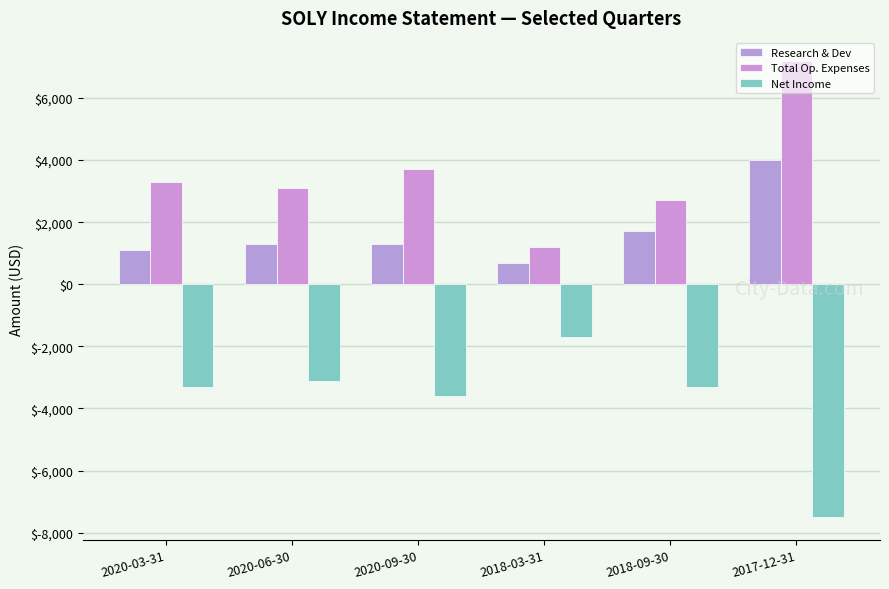

Reading left to right, extract all data points from this chart.

Research & Dev: 2020-03-31=1100	2020-06-30=1300	2020-09-30=1300	2018-03-31=700	2018-09-30=1700	2017-12-31=4000
Total Op. Expenses: 2020-03-31=3300	2020-06-30=3100	2020-09-30=3700	2018-03-31=1200	2018-09-30=2700	2017-12-31=7200
Net Income: 2020-03-31=-3300	2020-06-30=-3100	2020-09-30=-3600	2018-03-31=-1700	2018-09-30=-3300	2017-12-31=-7500